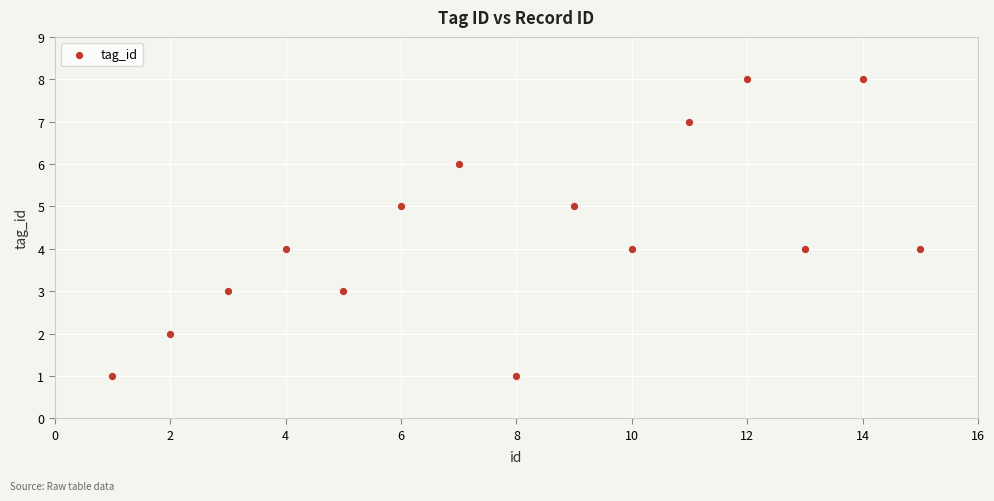

What is the range of Y values (max minus min)?

7